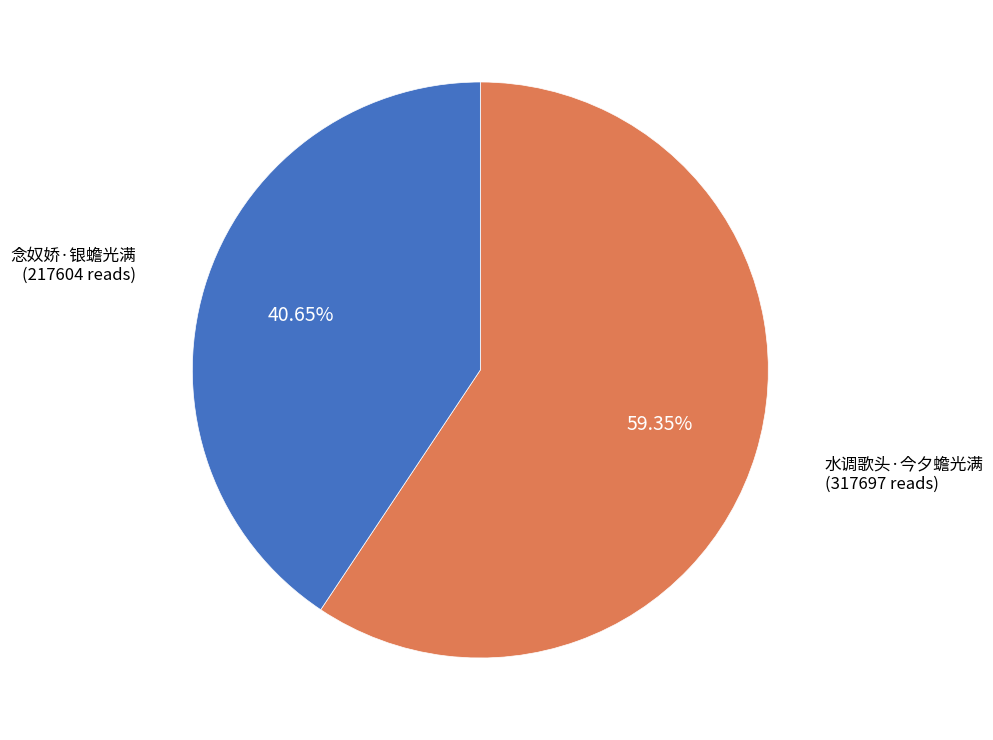

Is there any slice that represents more than half of the pie?

Yes